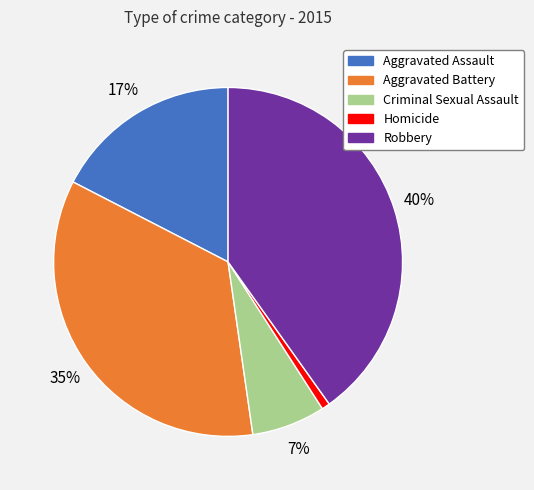

What is the ratio of the value at Criminal Sexual Assault to the value at Aggravated Battery?

0.2